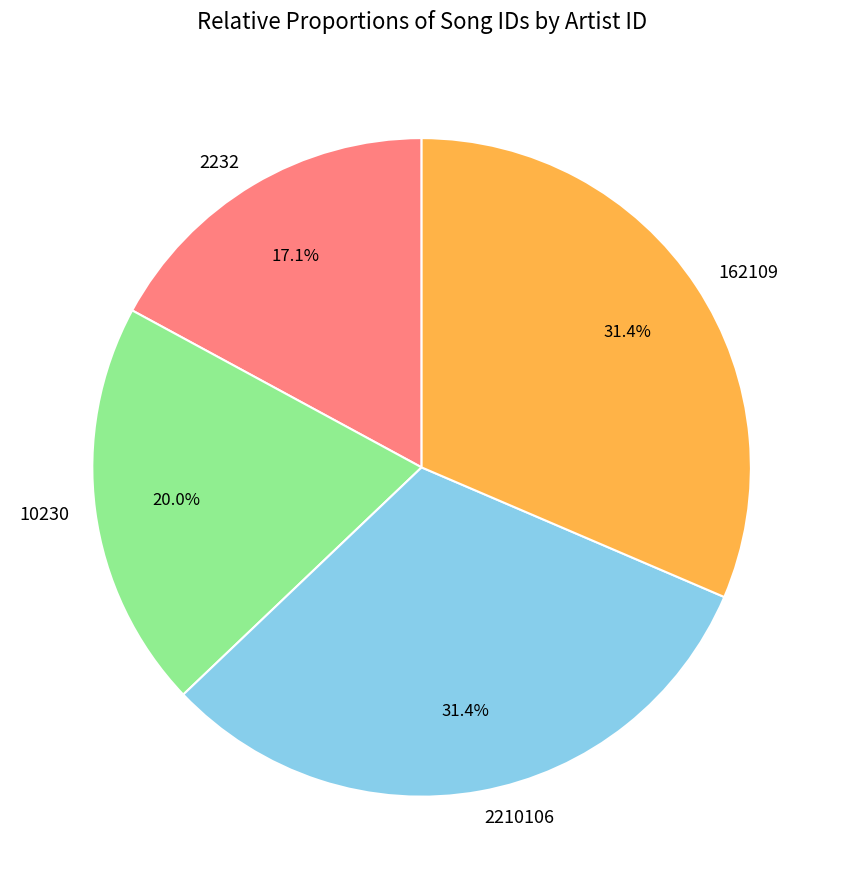

Does 10230 account for over 50% of the chart?

No